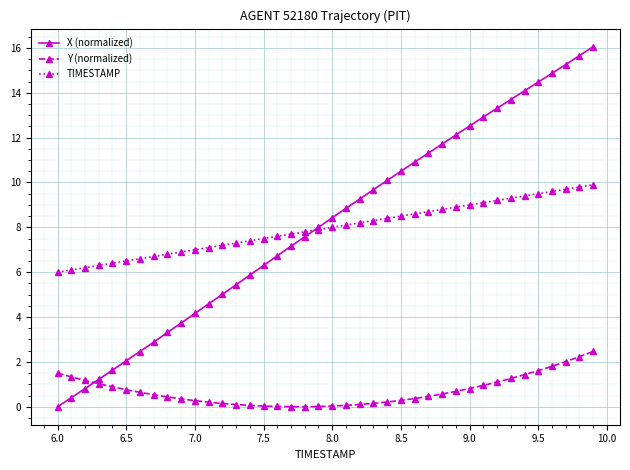

Does the chart have visible grid lines?

Yes